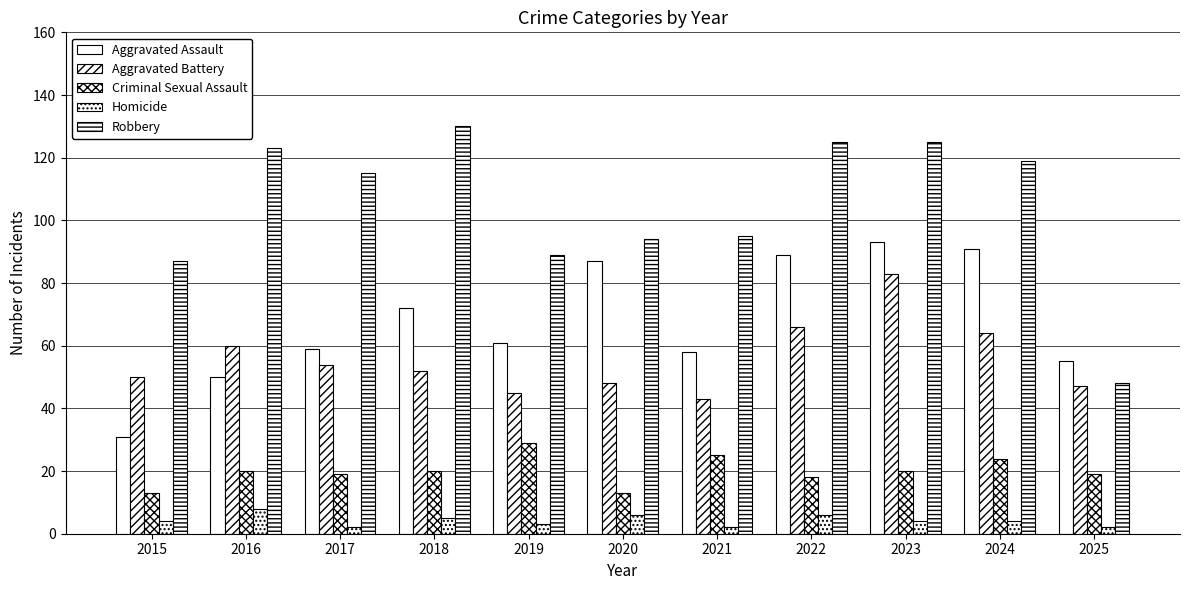

What is the highest value of the Criminal Sexual Assault series?

29